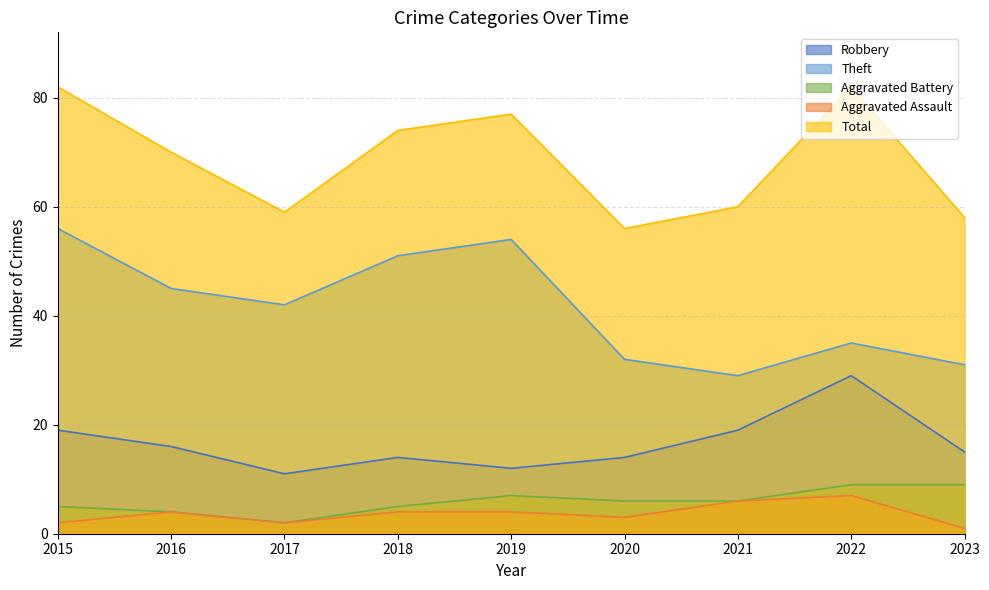

What are all the series names shown in the legend?

Robbery, Theft, Aggravated Battery, Aggravated Assault, Total